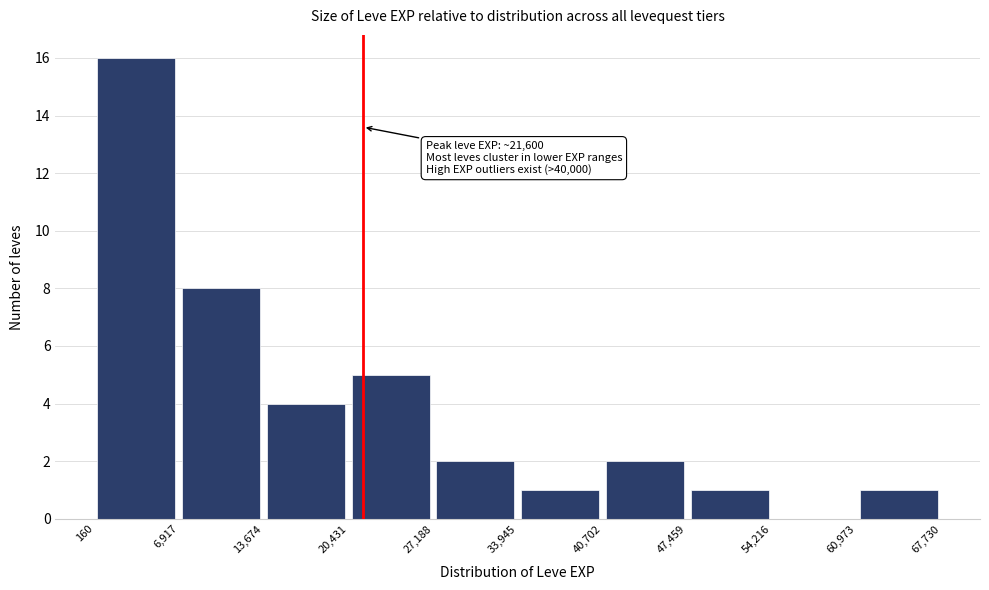

Which range on the x-axis has the tallest bar?

160 to 6,917